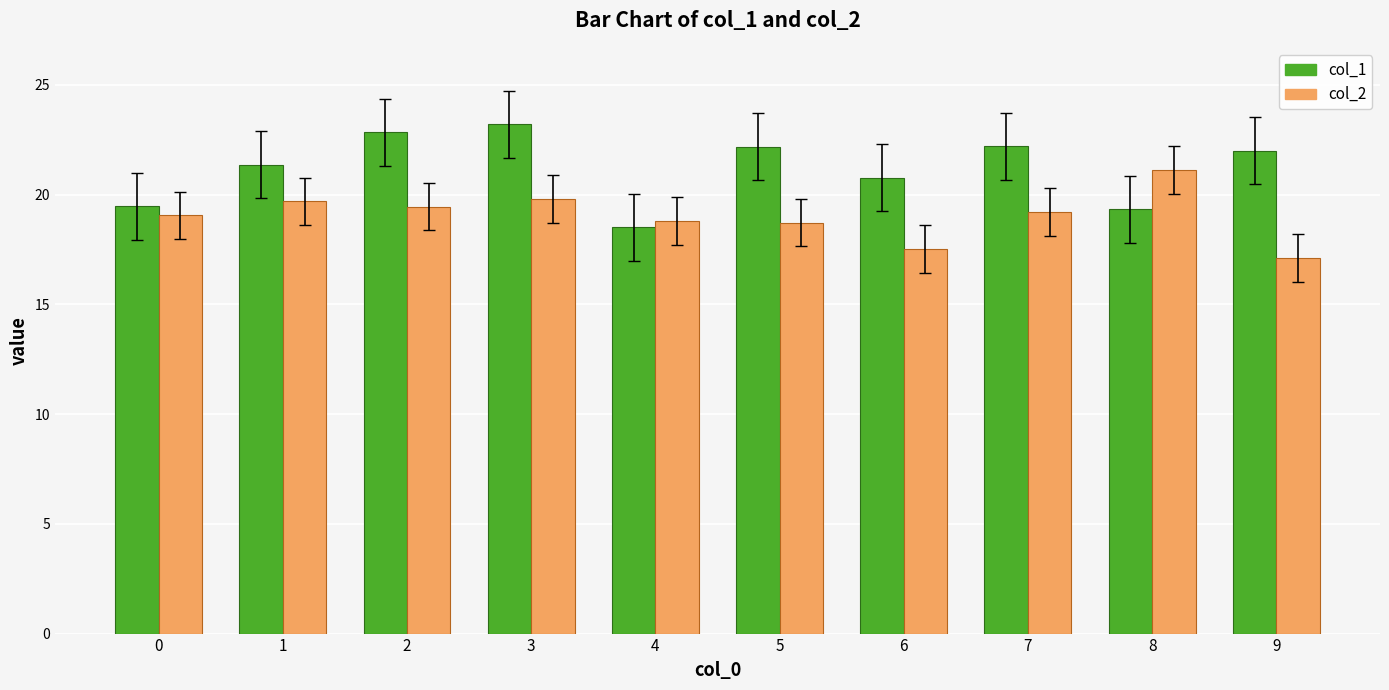

How many data points in col_1 are less than 22?

5